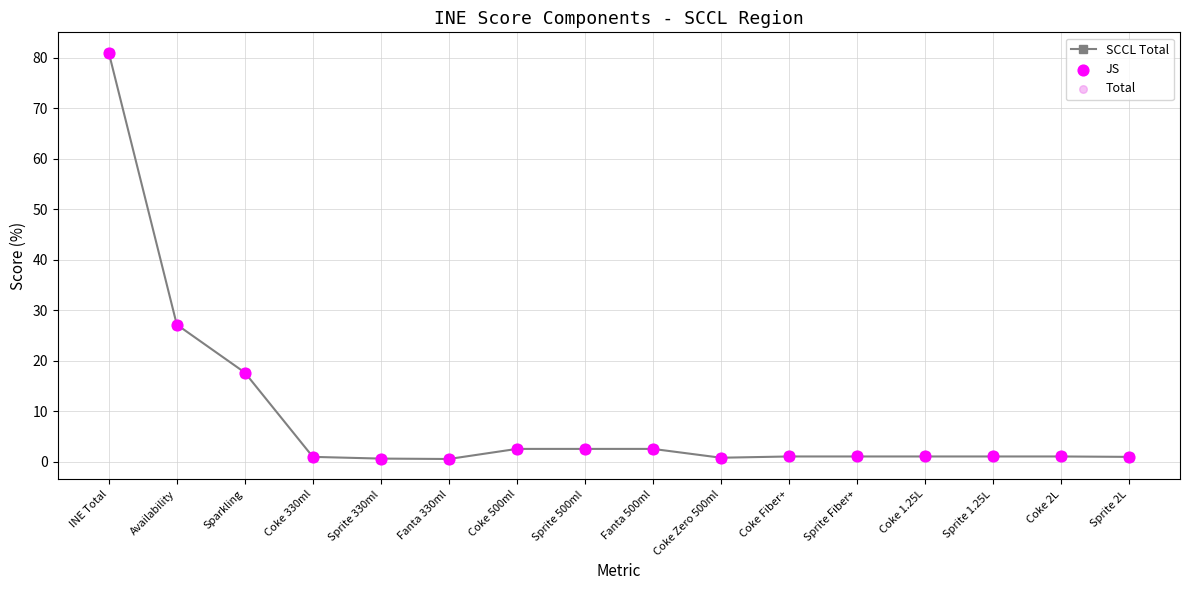

The chart shows a value of 26.7 at Sparkling. True or false?

False